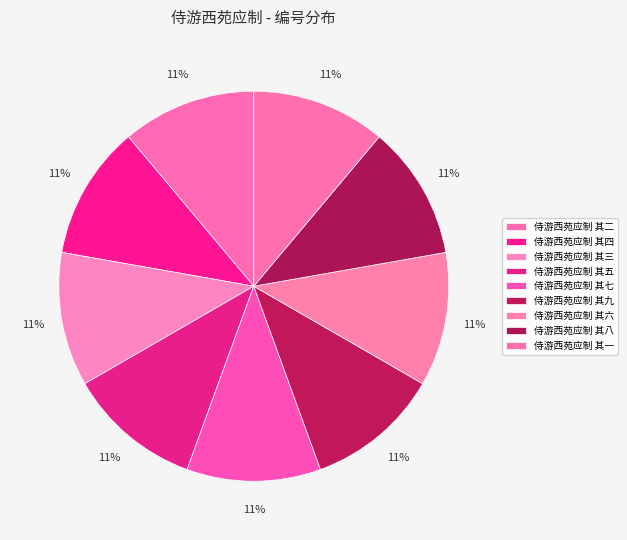

How many slices are in this pie chart?

9